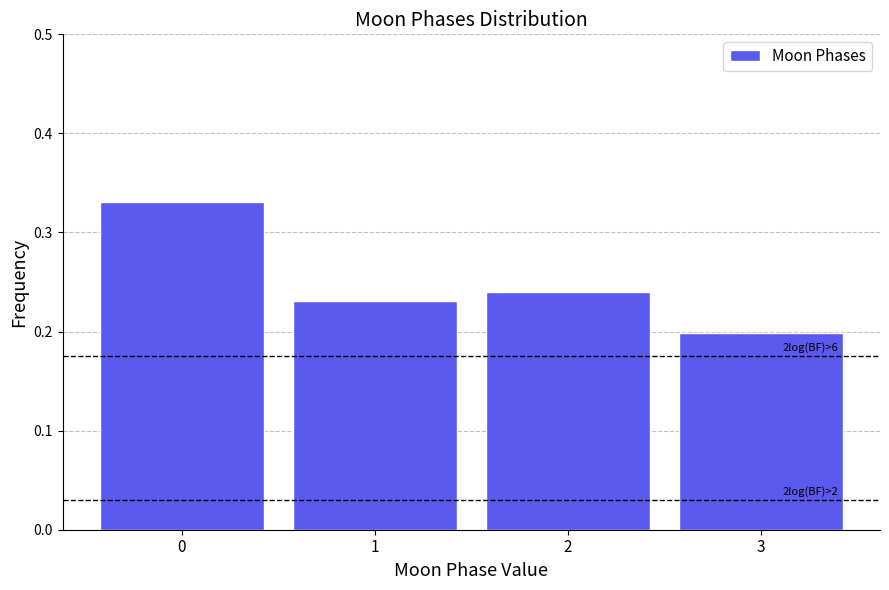

Over which range of the x-axis is the bar tallest?

-0.5 to 0.5